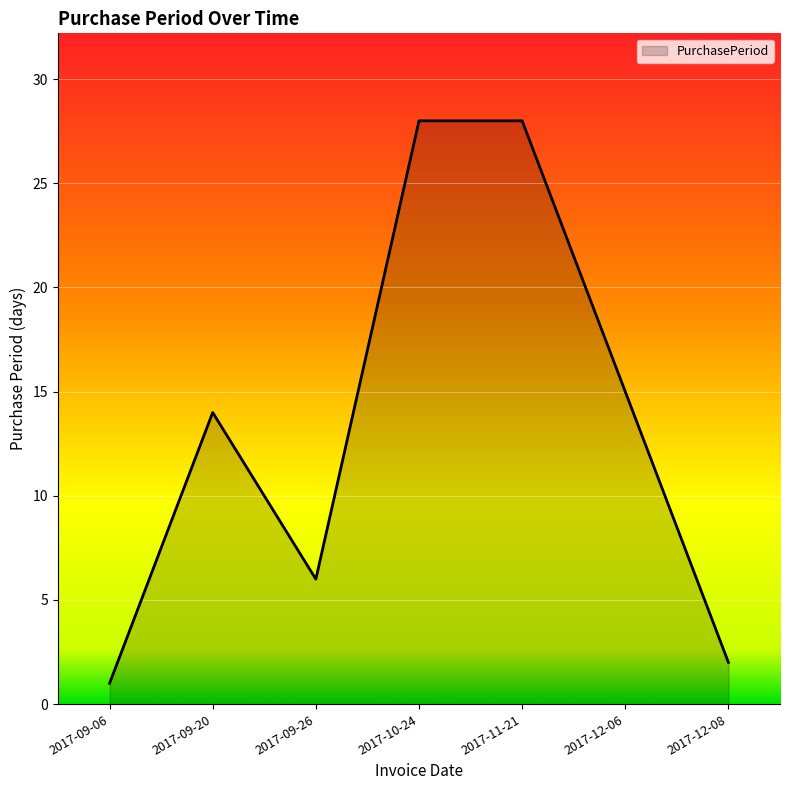

Reading left to right, list all the values displayed in this chart.

1	14	6	28	28	15	2